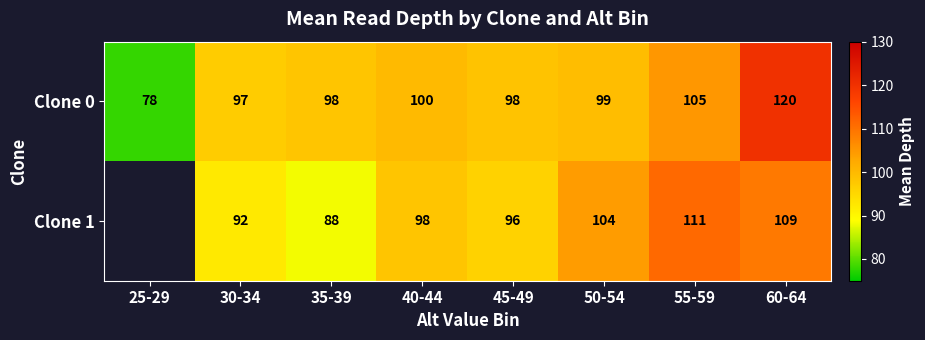

Rank the series at 50-54 from highest to lowest value.

Clone 1, Clone 0